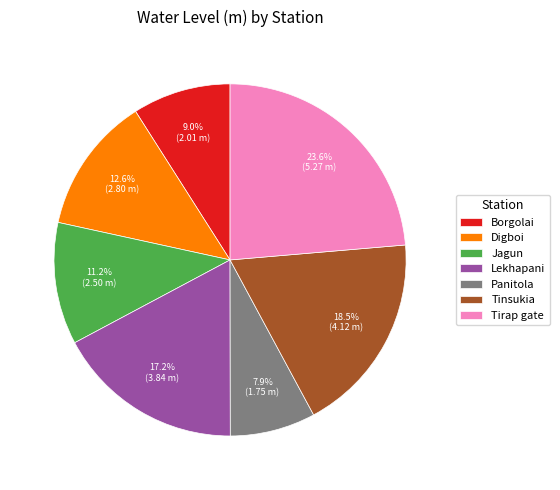

To the nearest percent, what portion does Tirap gate represent?

24%